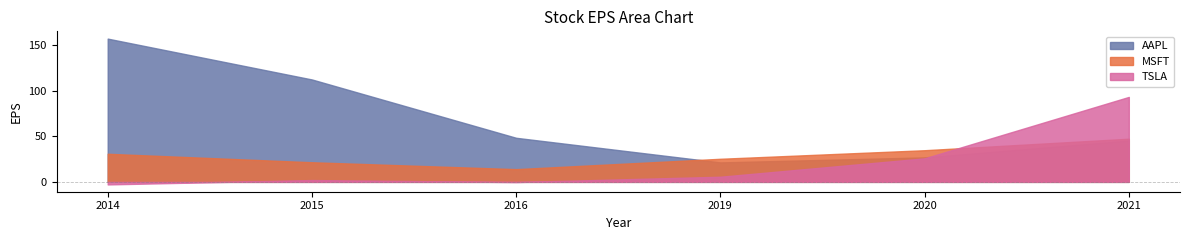

What is the highest value of the AAPL series?

157.4